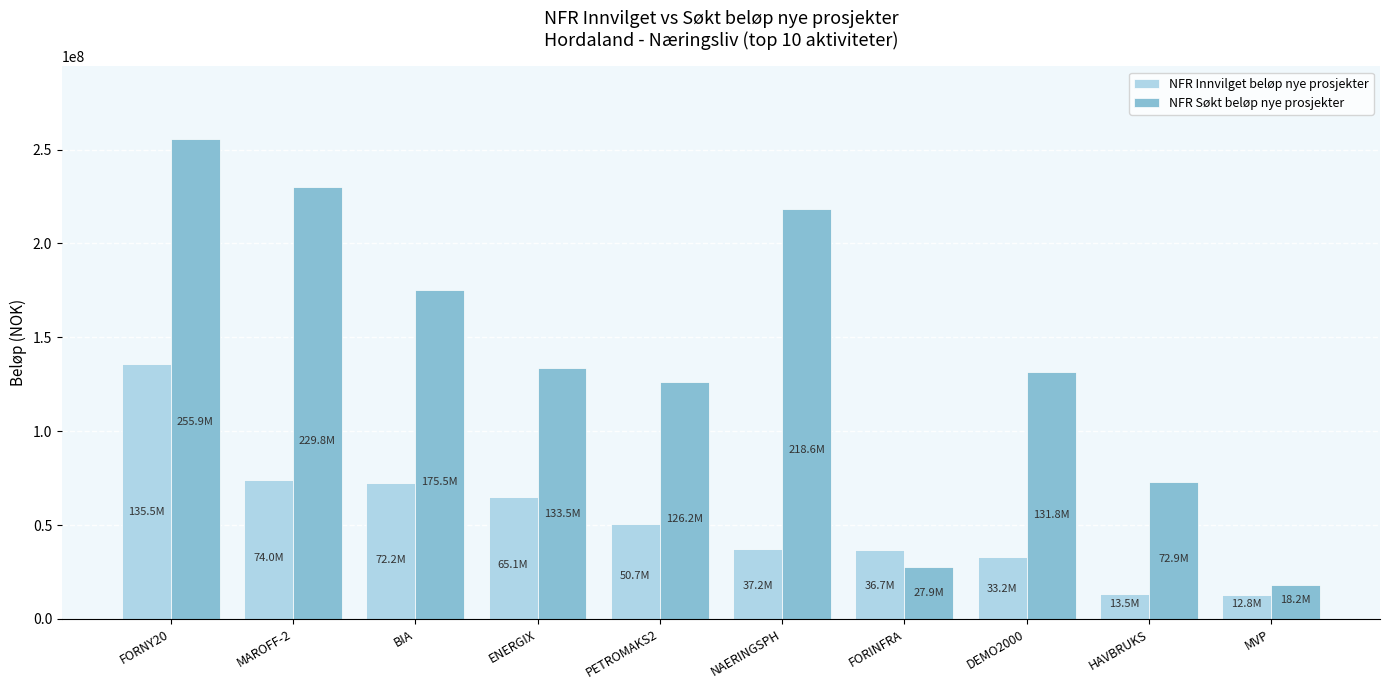

What is the greatest value displayed?

255879000